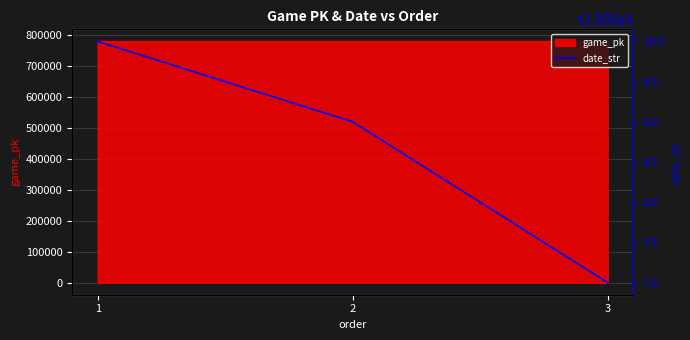

What is the maximum value for game_pk?

778019